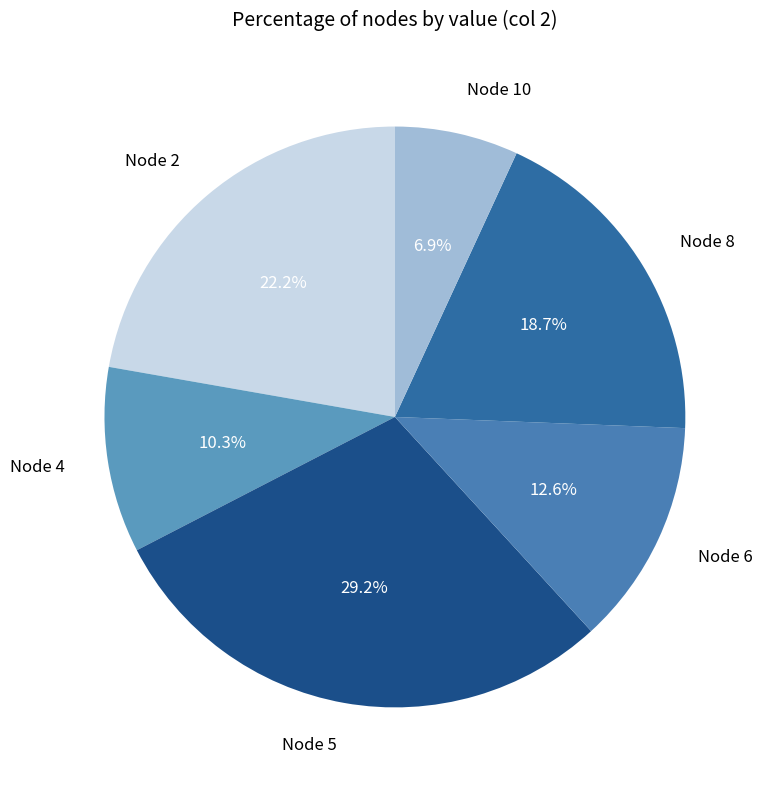

Count the number of slices in the pie.

6